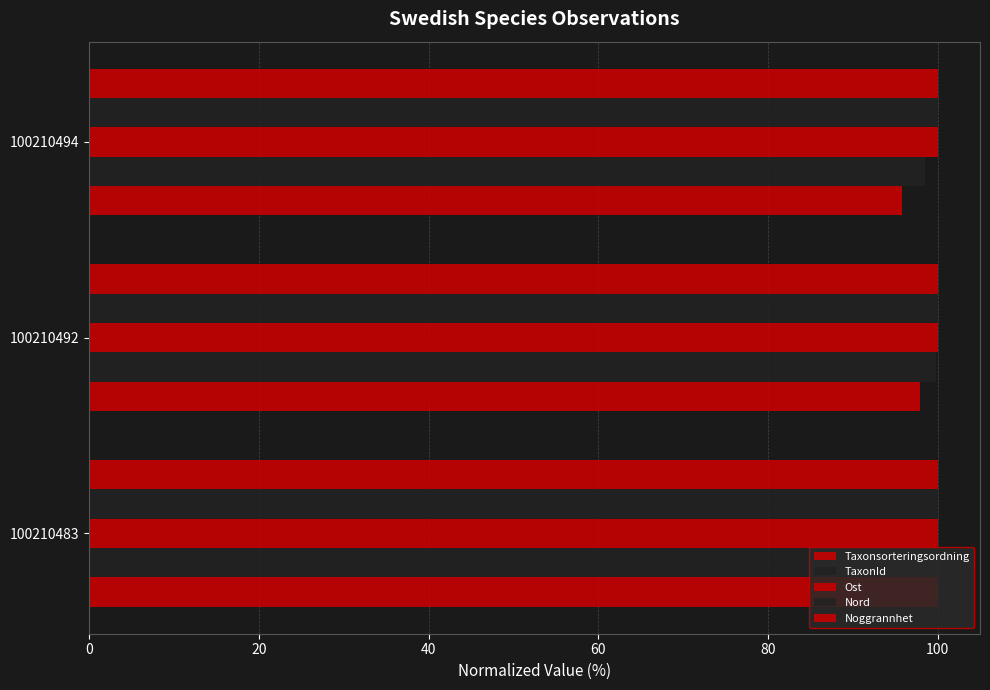

Reading left to right, list all the values displayed in this chart.

Taxonsorteringsordning: 100.0	97.9	95.9
TaxonId: 100.0	99.8	98.5
Ost: 0.1	0.1	0.1
Nord: 0.1	0.1	0.1
Noggrannhet: 0.1	0.1	0.1